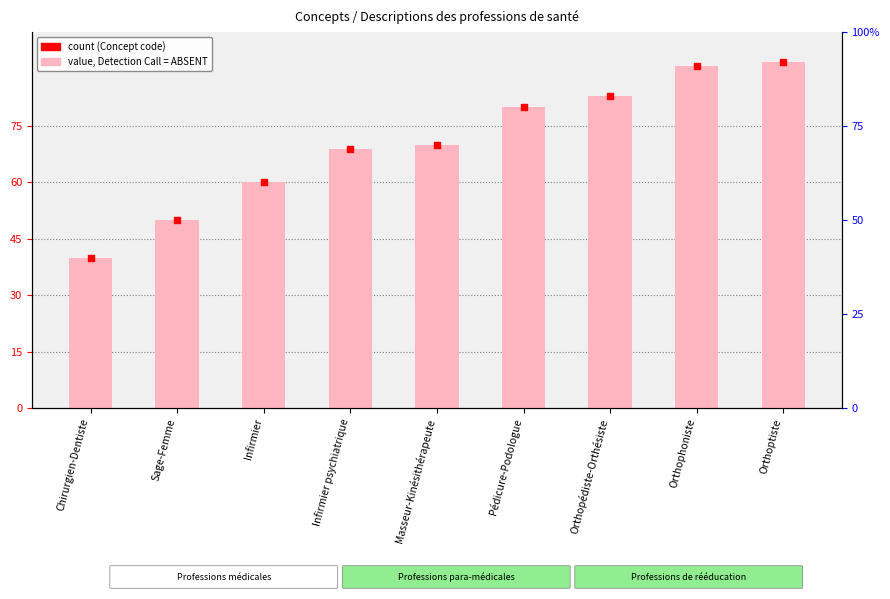

Which series reaches the maximum Y coordinate?

Concept (value)